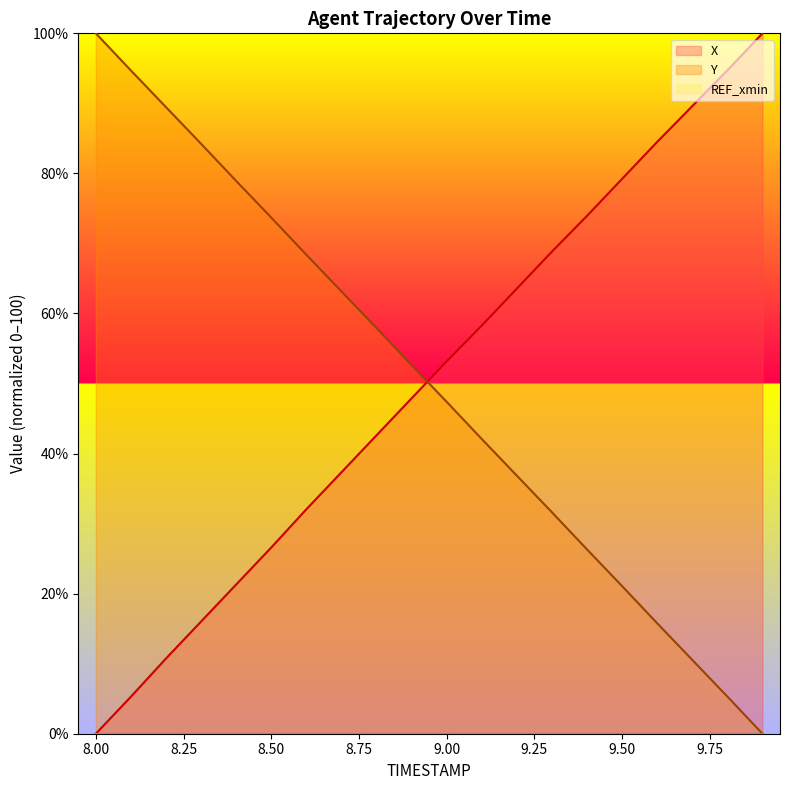

True or false: X has more than 0 interior local peaks.

False